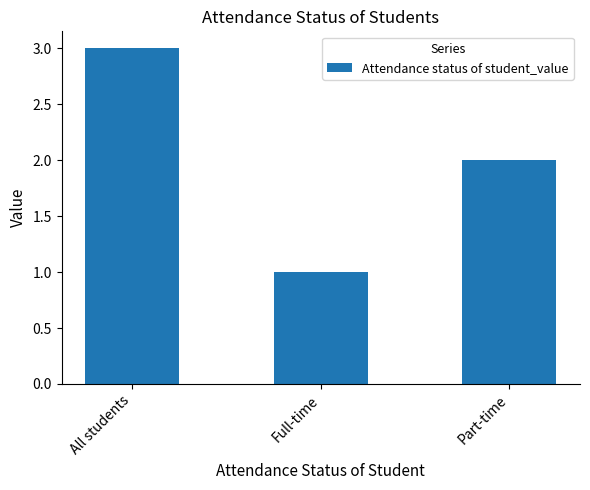

What is the sum of all values?

6